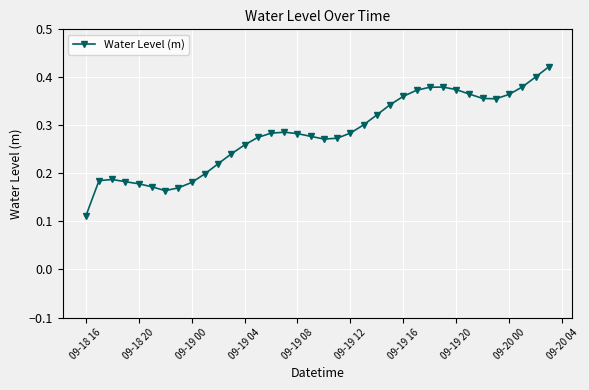

Count the values in the range 0 to 1.

36